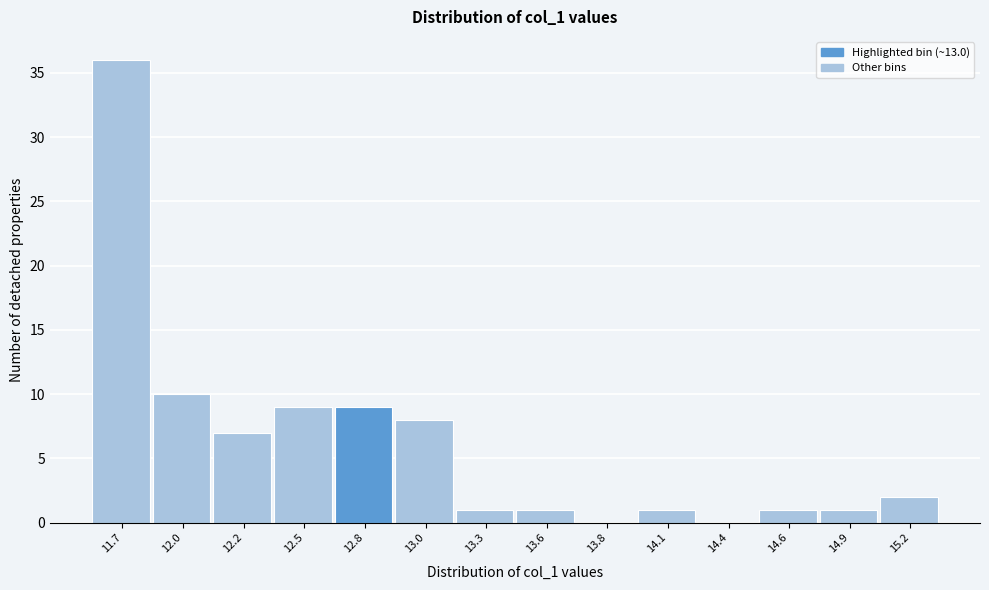

Reading right to left, list all the values displayed in this chart.

15.2=2	14.9=1	14.6=1	14.4=0	14.1=1	13.8=0	13.6=1	13.3=1	13.0=8	12.8=9	12.5=9	12.2=7	12.0=10	11.7=36